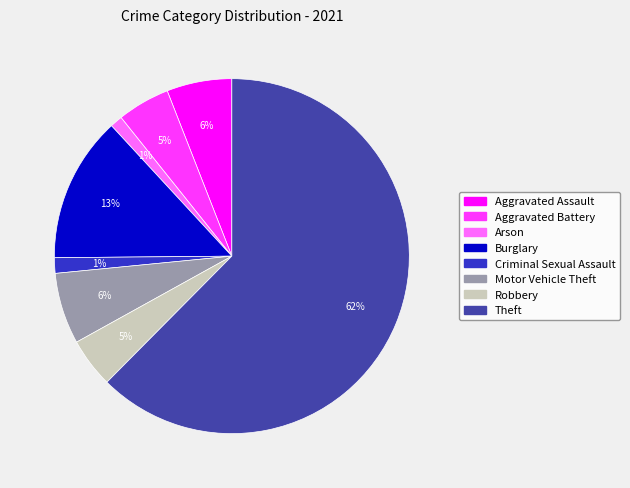

How many slices are in this pie chart?

8